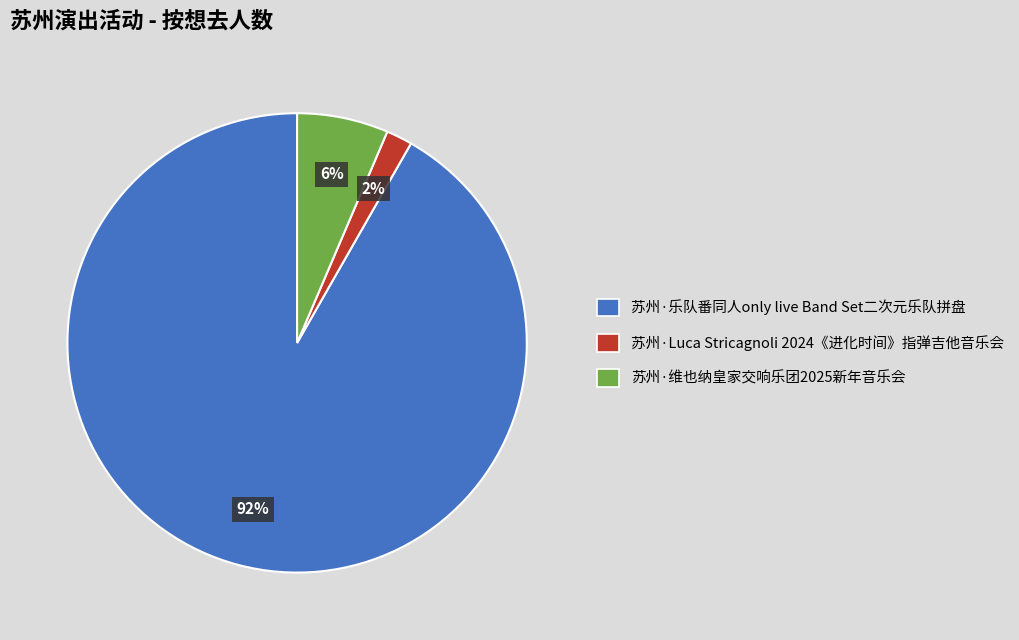

Do 苏州·Luca Stricagnoli 2024《进化时间》指弹吉他音乐会 and 苏州·维也纳皇家交响乐团2025新年音乐会 together represent more than half of the pie?

No